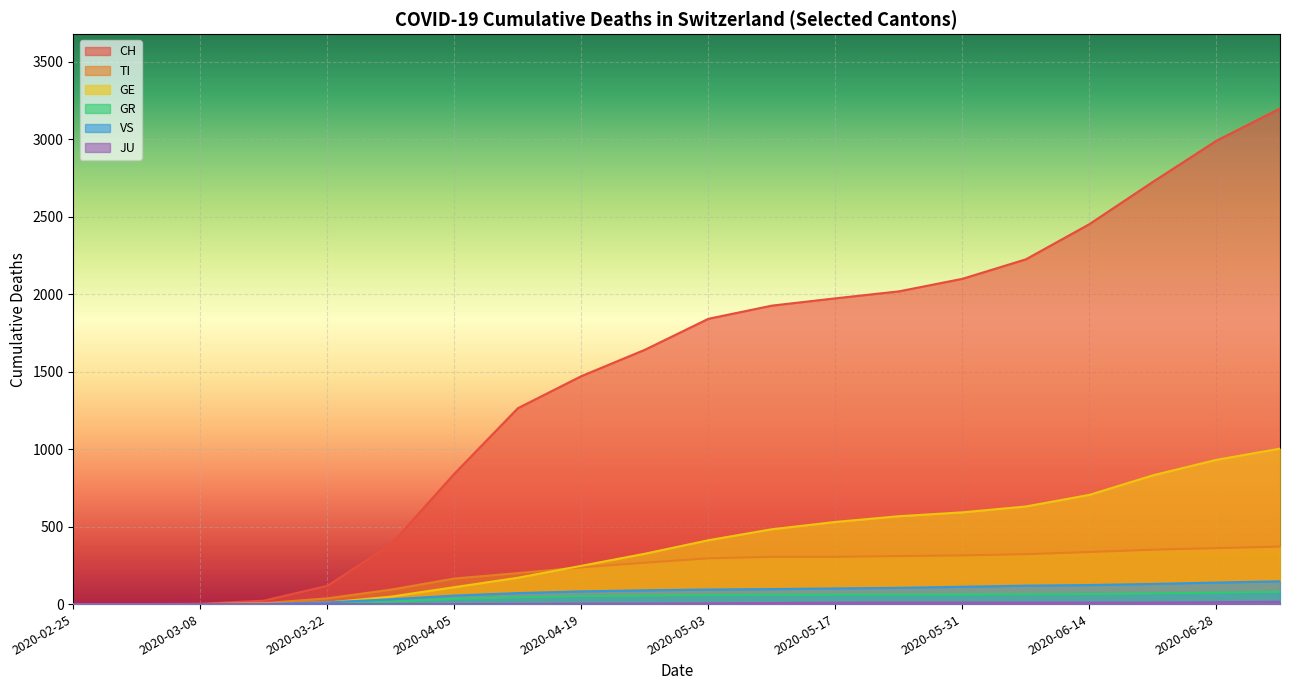

What are all the series names shown in the legend?

CH, TI, GR, GE, JU, VS